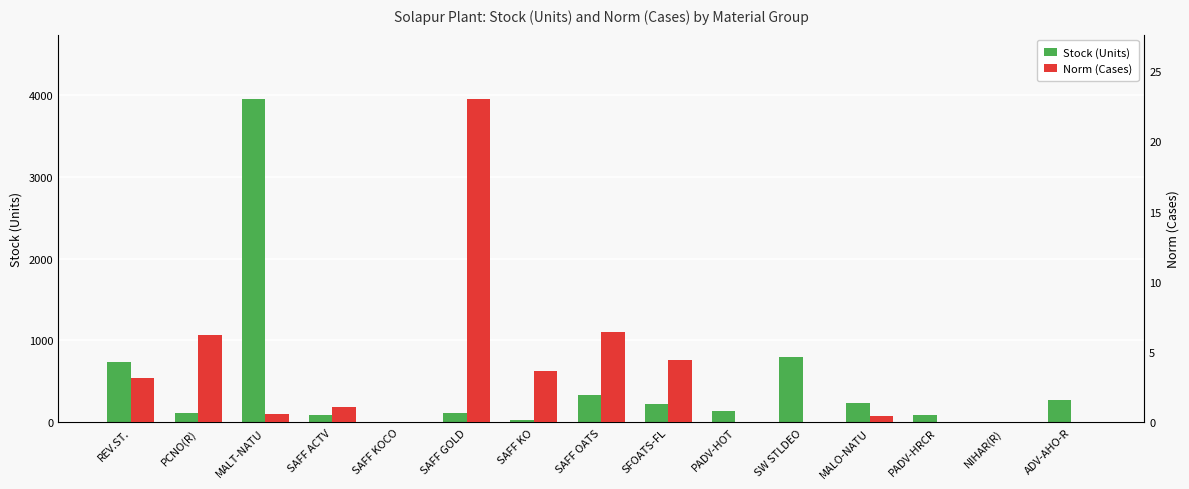

Rank the series at ADV-AHO-R from lowest to highest value.

Norm (Cases), Stock (Units)